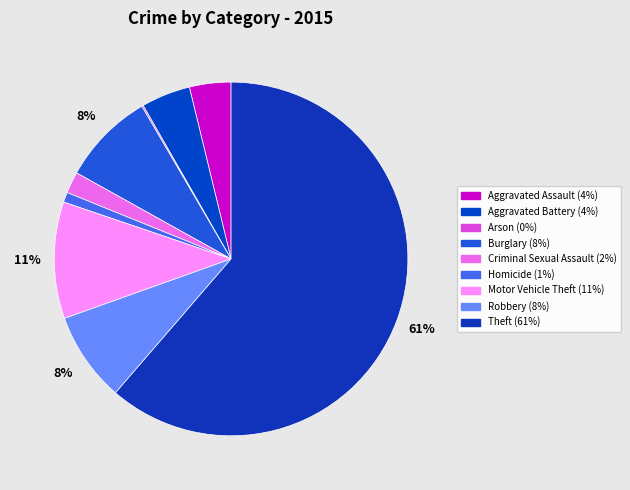

Which has a higher value, Aggravated Battery or Motor Vehicle Theft?

Motor Vehicle Theft